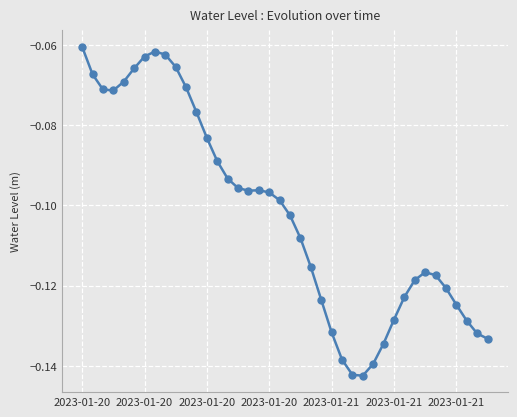

What is the sum of all values?

-4.1